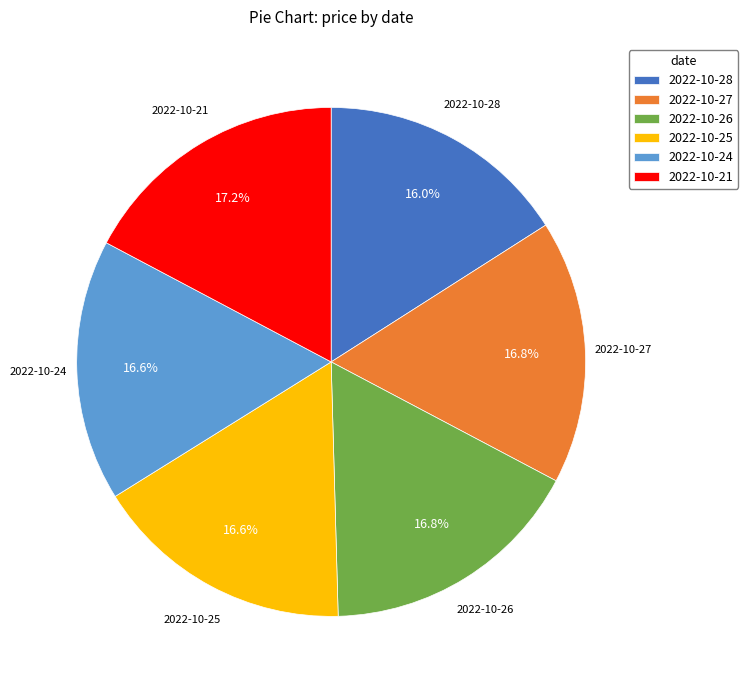

To the nearest percent, what is the difference between the largest and smallest slice percentages?

1%